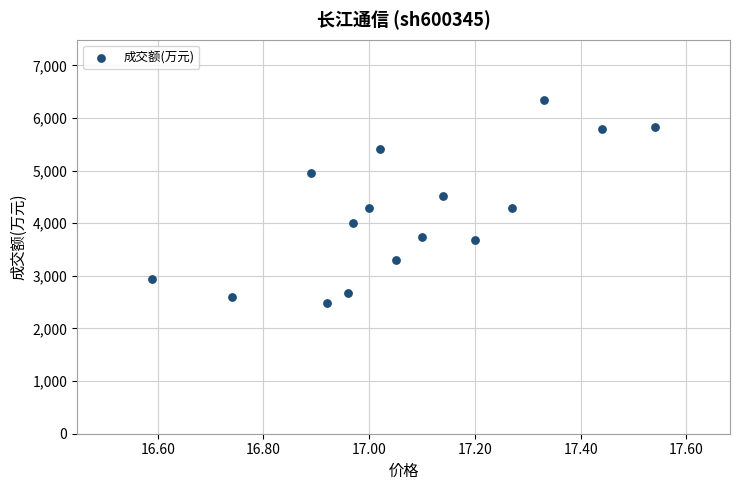

What is the range of Y values (max minus min)?

3842